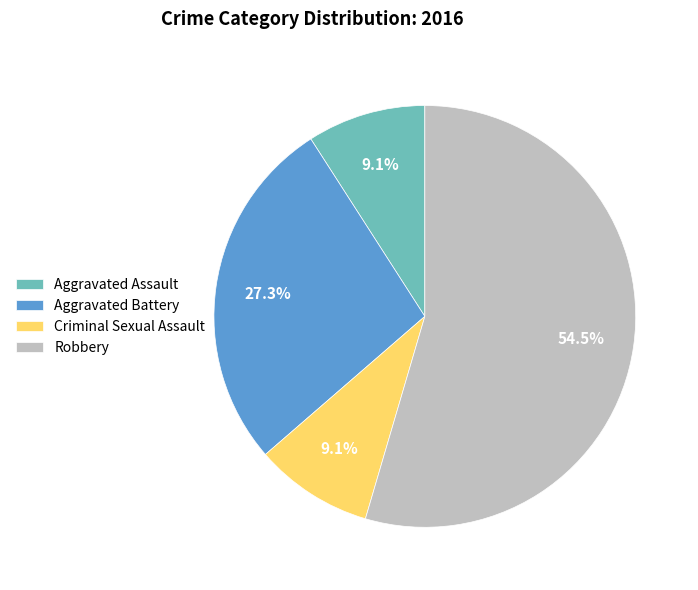

Between Aggravated Battery and Robbery, which is larger?

Robbery